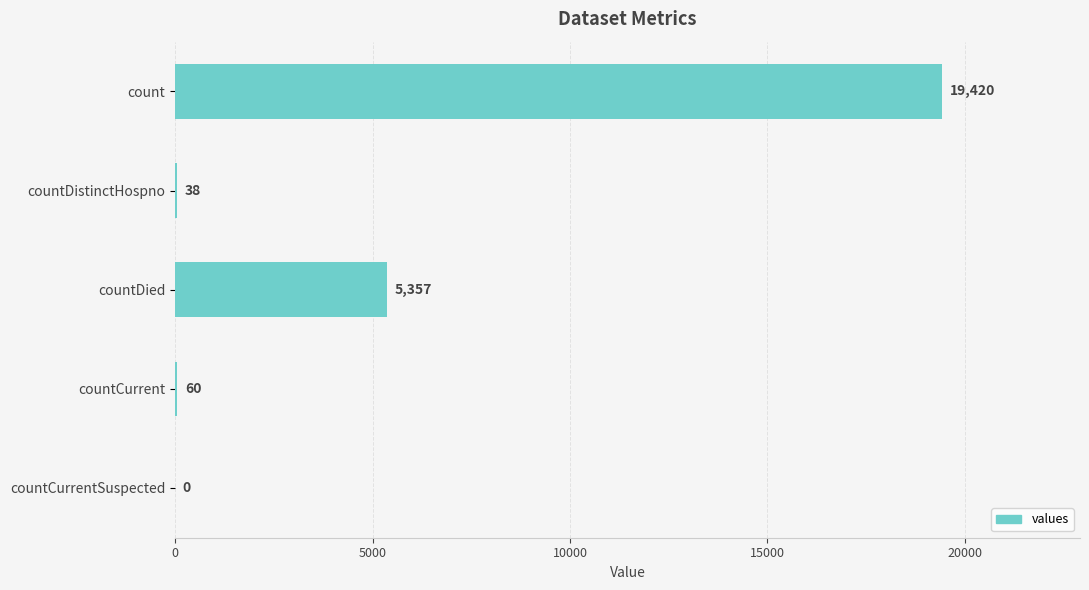

What is the greatest value displayed?

19420